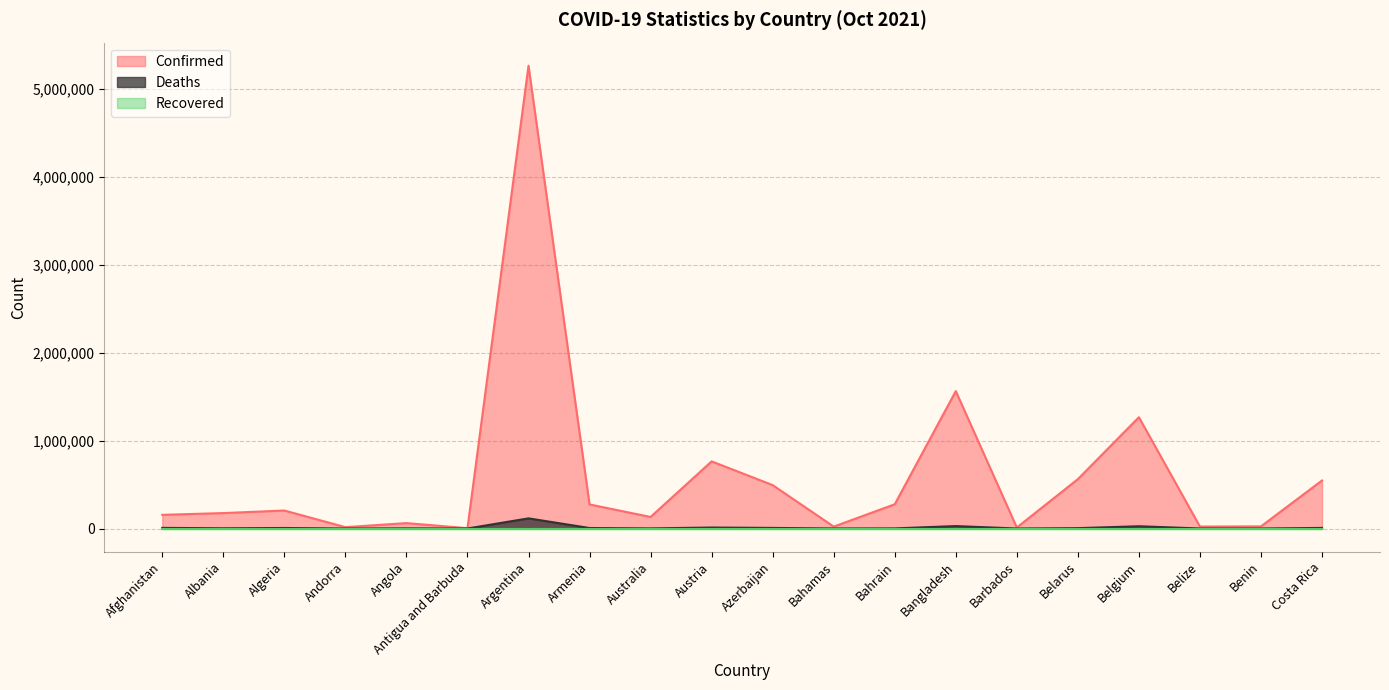

True or false: Confirmed has a value of 2521463 at Argentina.

False